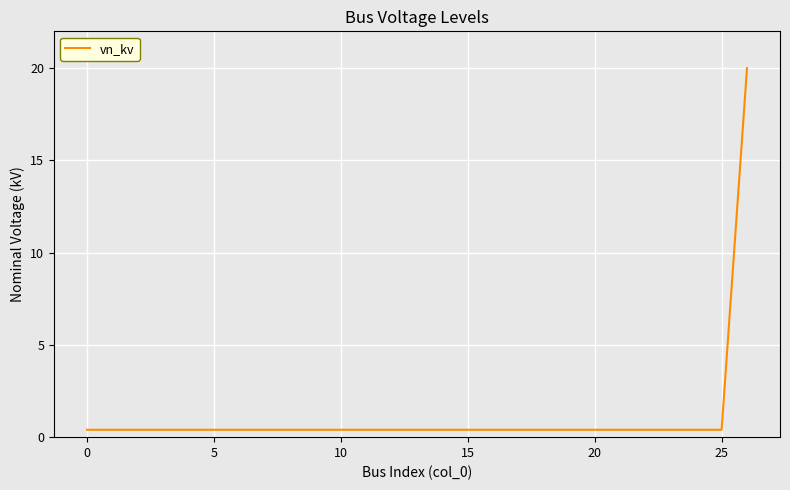

What is the maximum value shown in the chart?

20.0